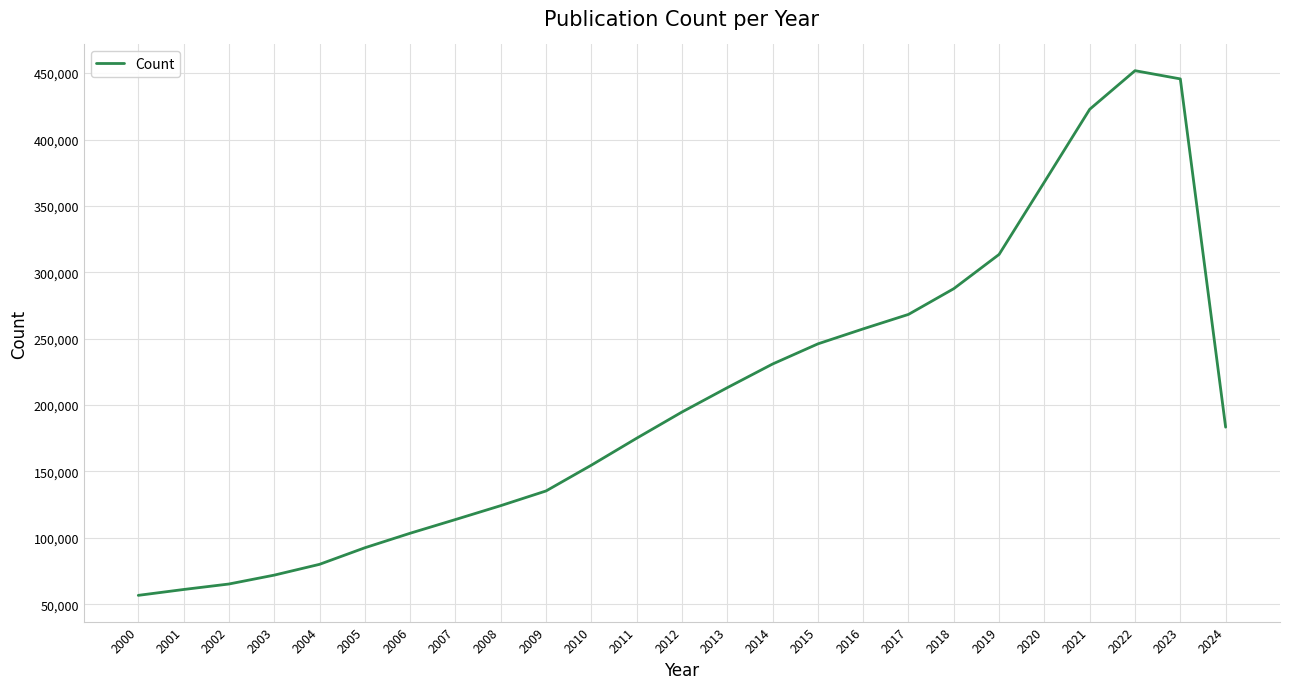

Is it true that the value at 2015 is 246077?

True